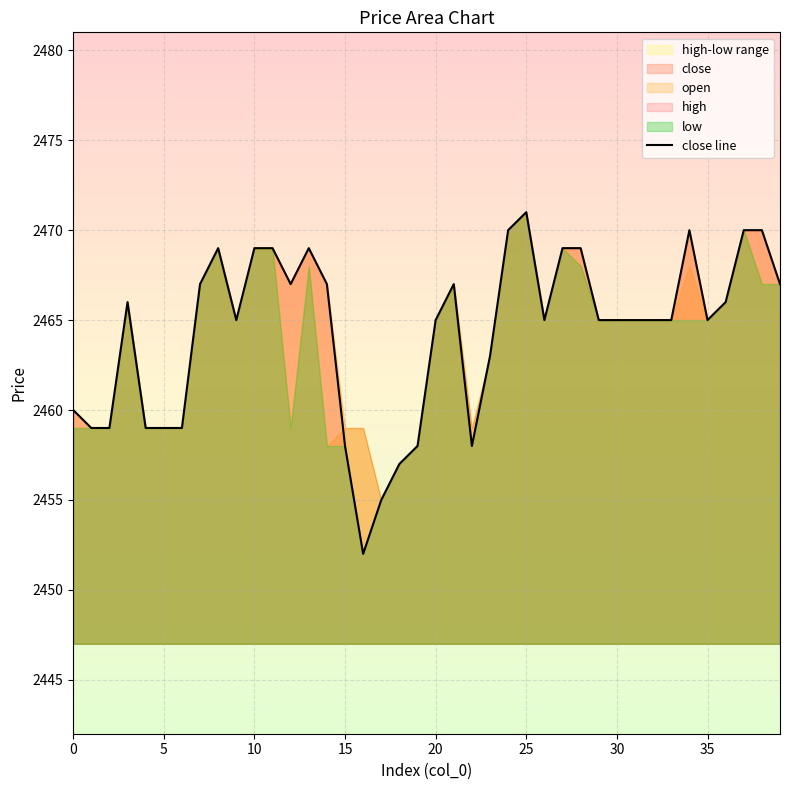

Which category has the lowest value across all series?

16